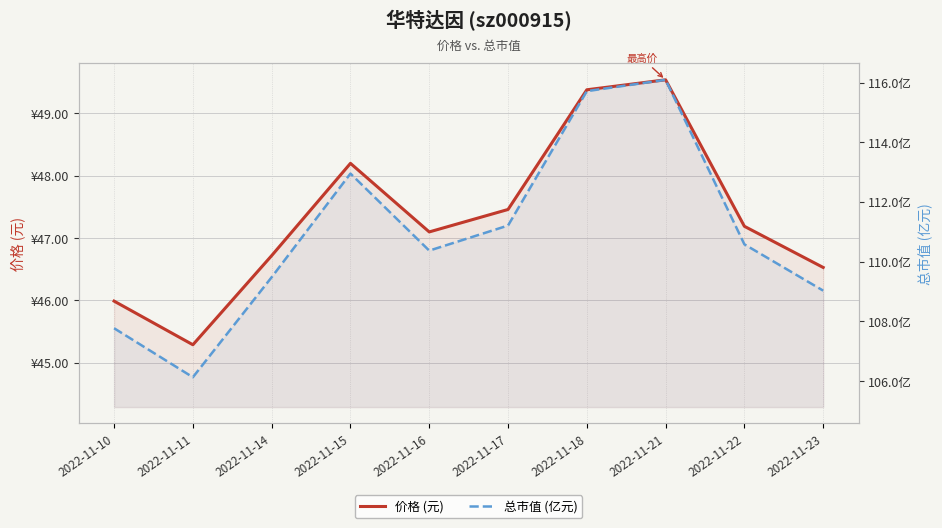

What is the sum of the 价格 (元) values at 2022-11-14 and 2022-11-21?

96.3